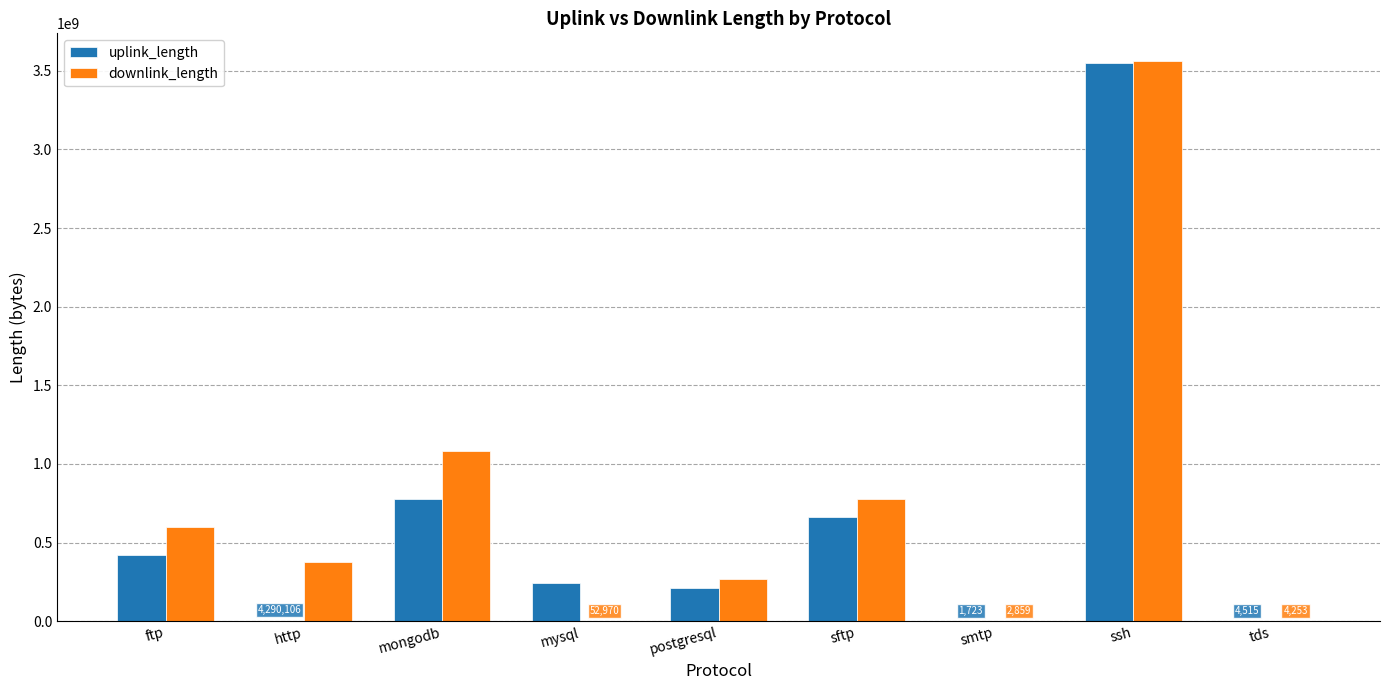

Which category has the highest value in the downlink_length series?

ssh